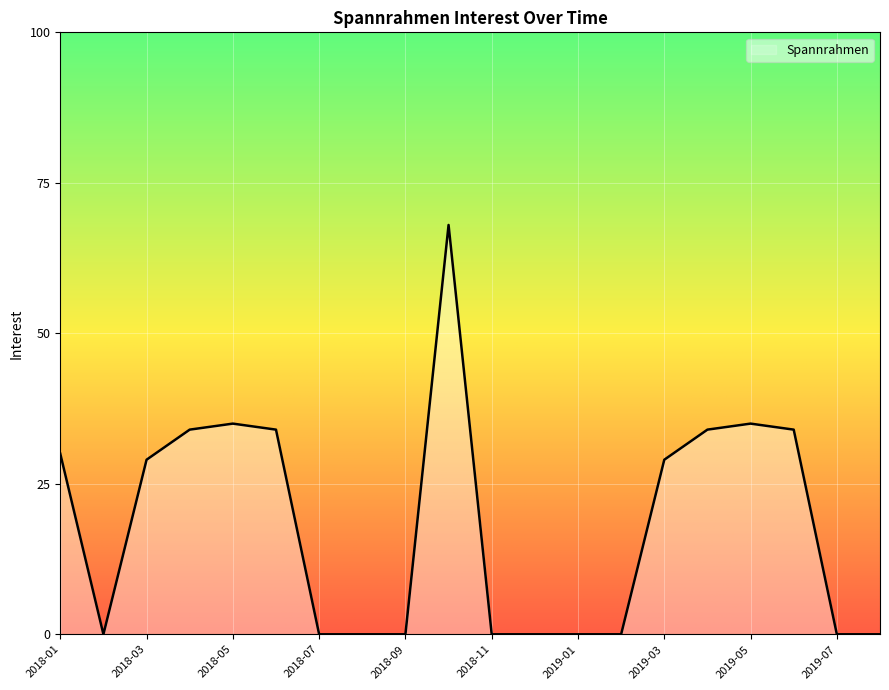

What is the average value?

18